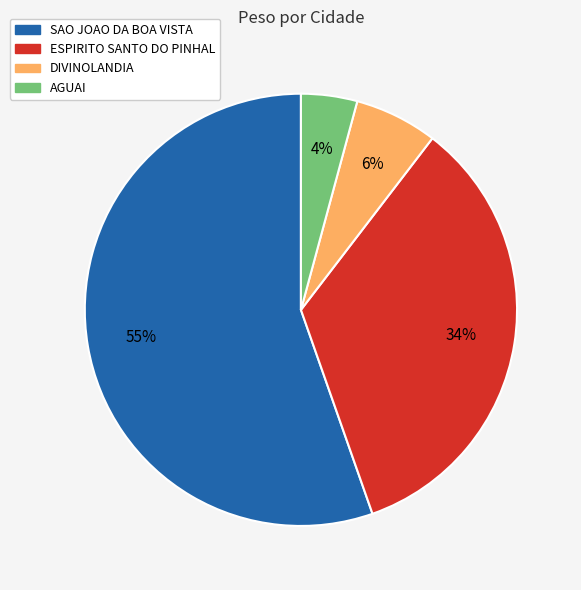

Does any single category account for the majority?

Yes